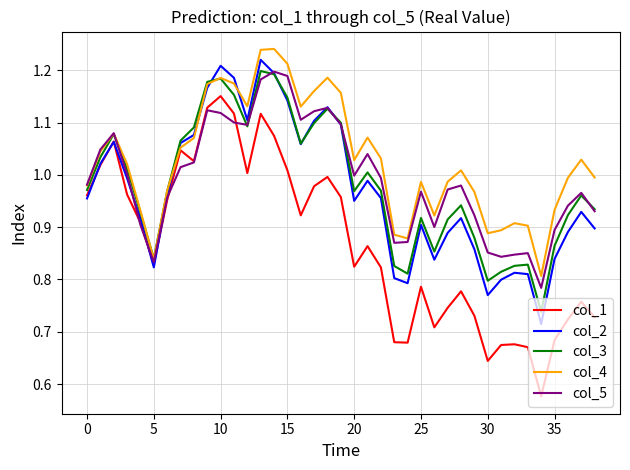

How many interior local valleys does the col_3 series have?

8